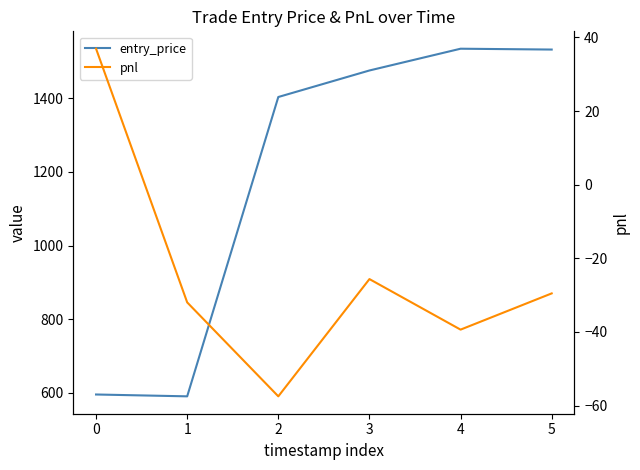

The value of entry_price at 5 is 2744.7. True or false?

False